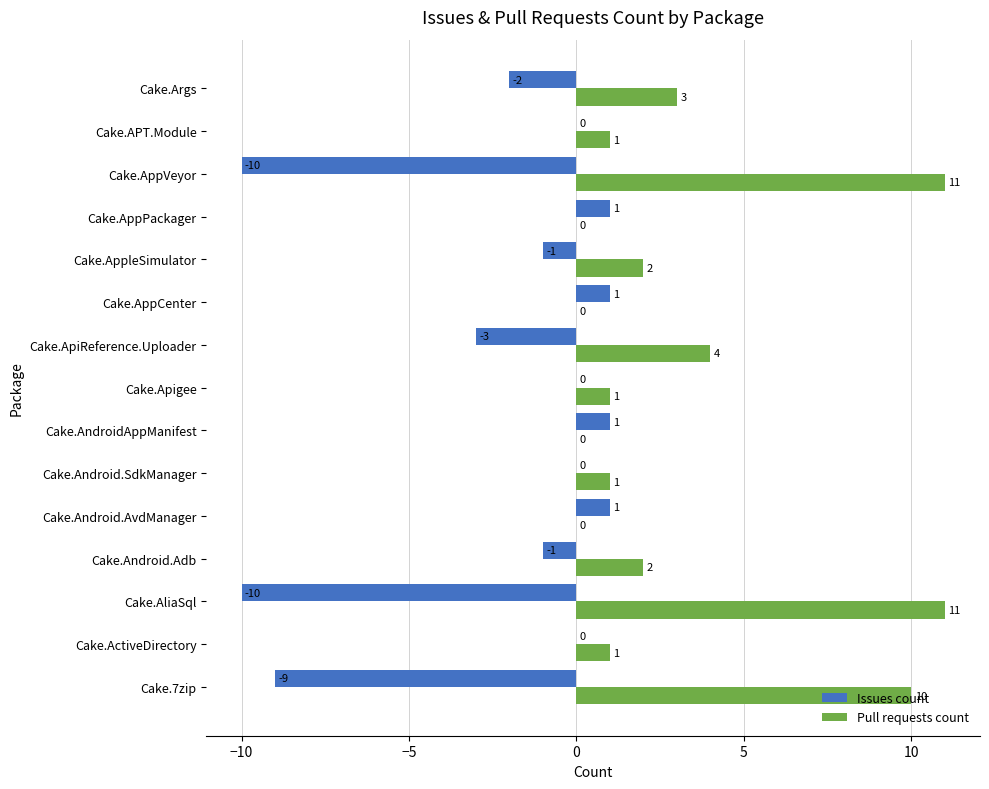

What is the sum of the Pull requests count values at Cake.Args and Cake.ActiveDirectory?

4